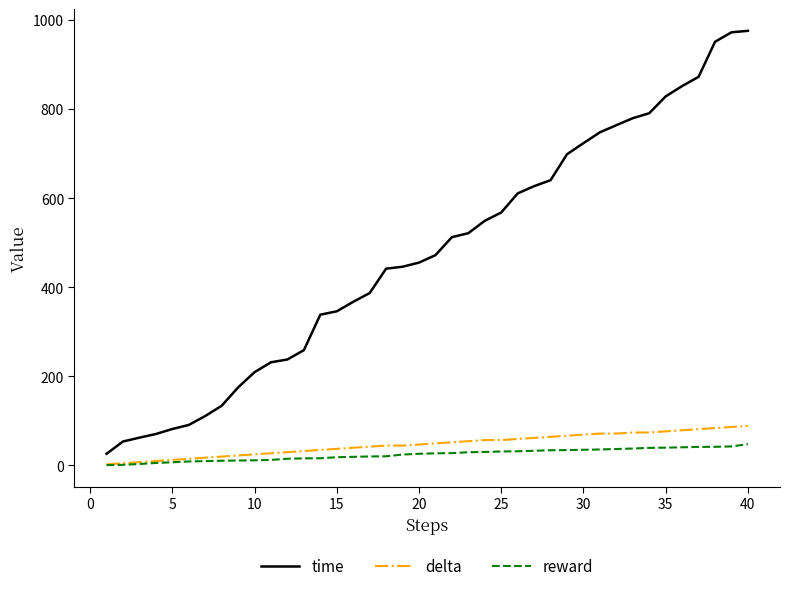

Which series has the widest spread of values?

time